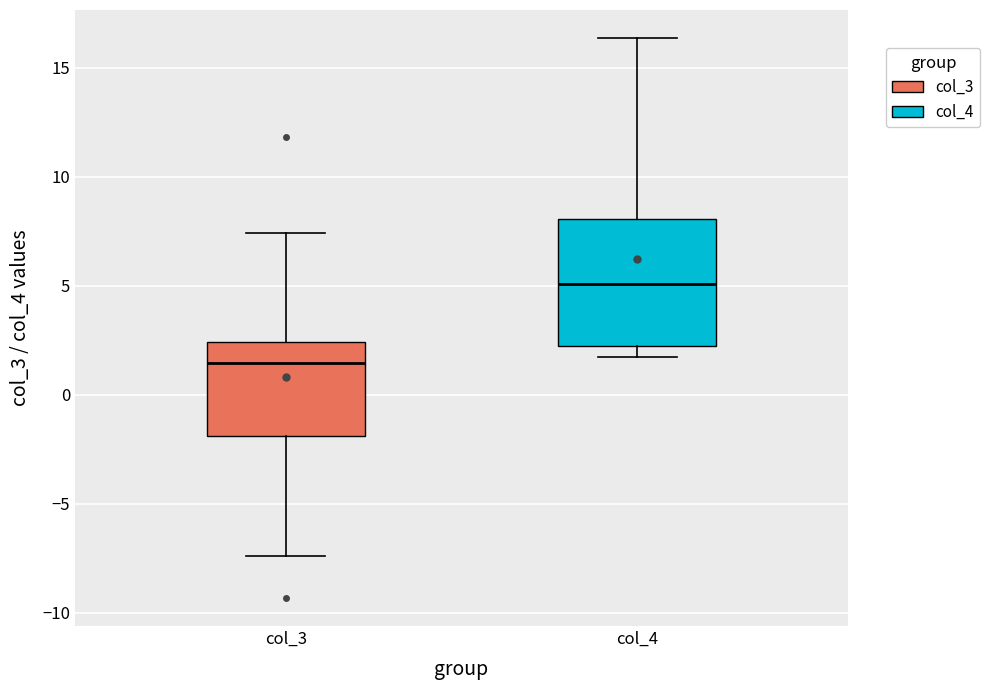

Reading left to right, transcribe this box plot: for each box, give where its median line is, the range the box spans, and where its two whiskers end, as read against the y-axis. The values are not printed on the chart, so give them approximately, as read against the axis.

col_3: median 1.5, box -2.0 to 2.5, whiskers -7.5 to 7.5
col_4: median 5.0, box 2.5 to 8.0, whiskers 1.5 to 16.5